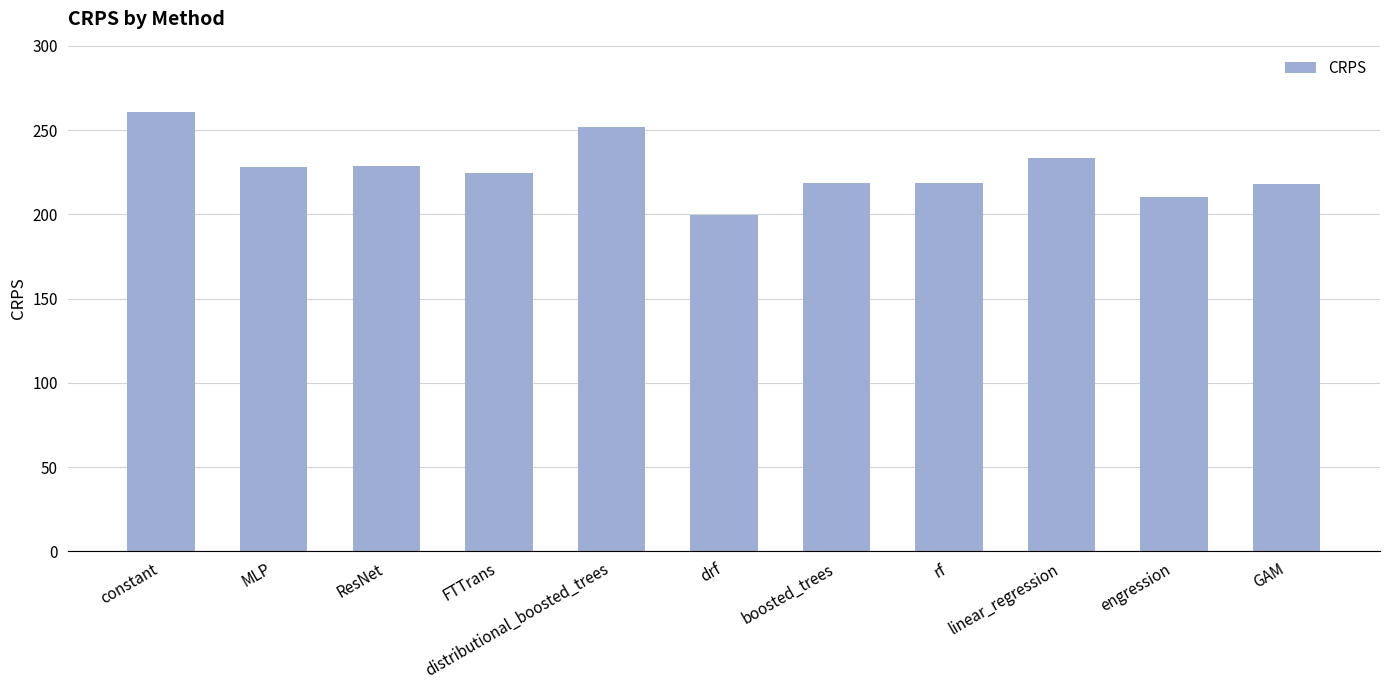

The chart shows a value of 251.7 at distributional_boosted_trees. True or false?

True